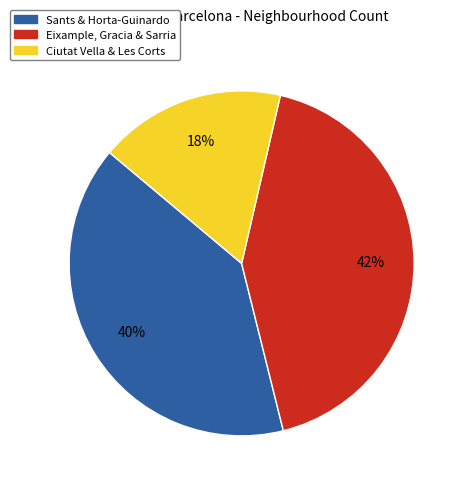

Approximately how many times larger is the value at Ciutat Vella & Les Corts compared to Eixample, Gracia & Sarria?

0.4